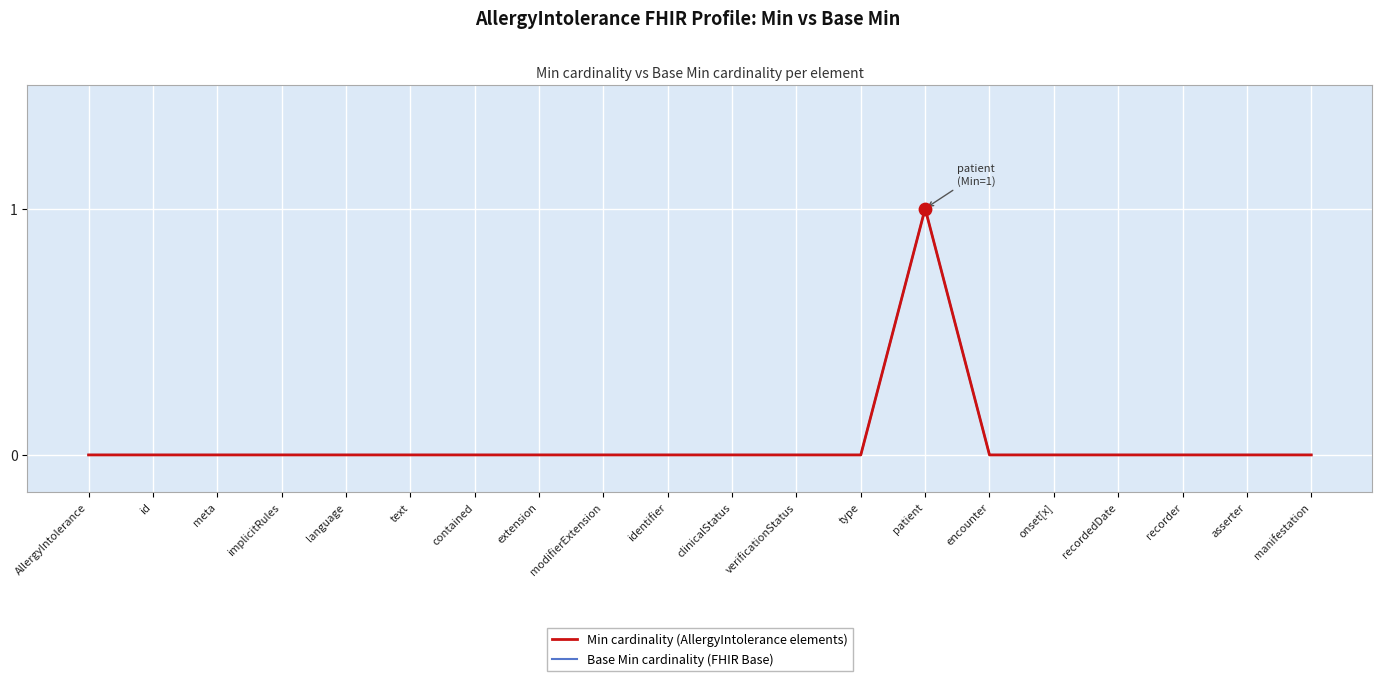

Does the chart have visible grid lines?

Yes